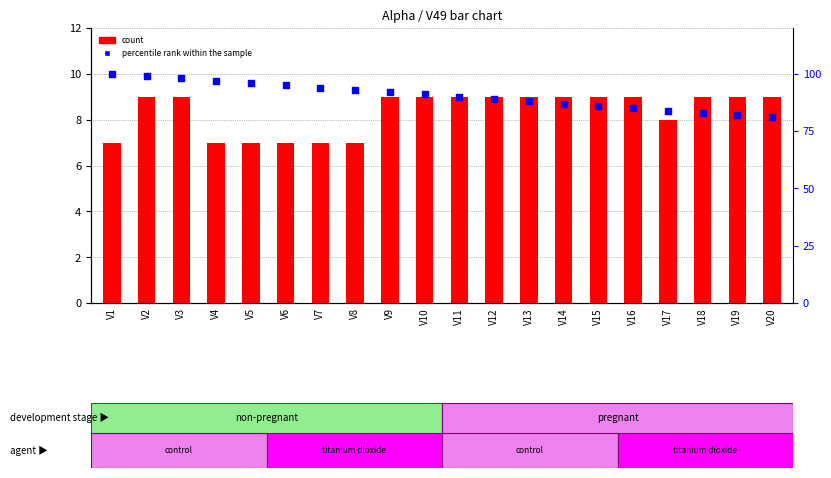

What are all the series names shown in the legend?

count, percentile rank within the sample